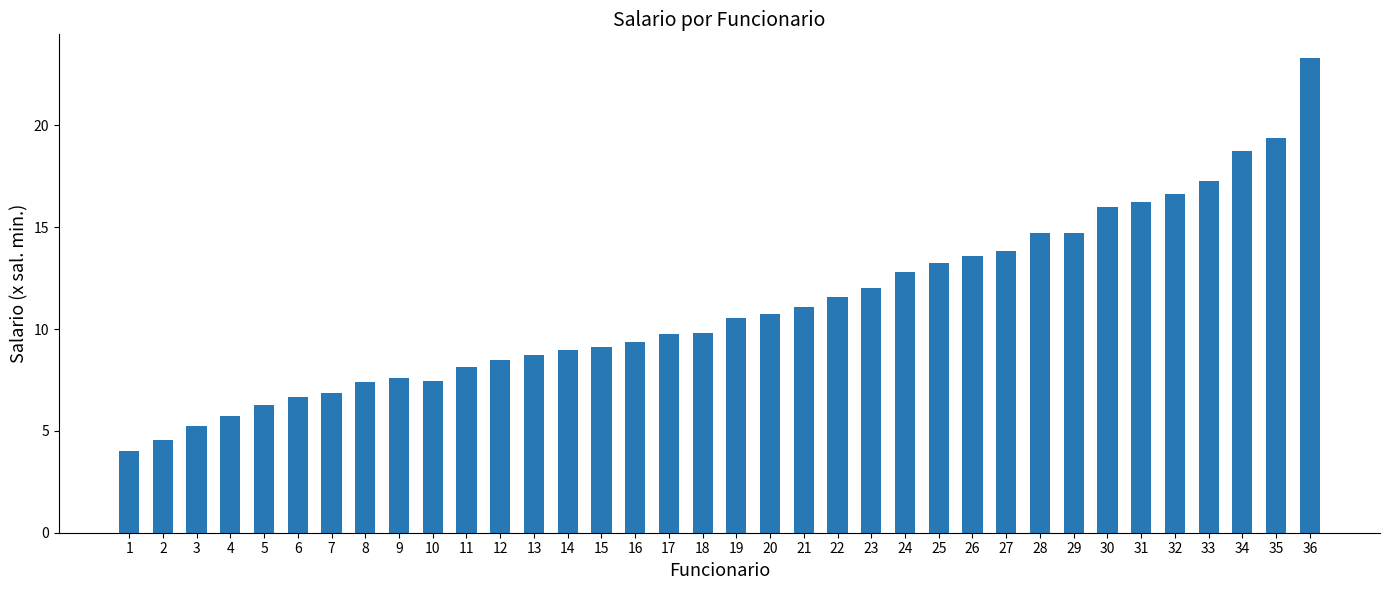

What is the value of the 11th bar from the left?

8.1